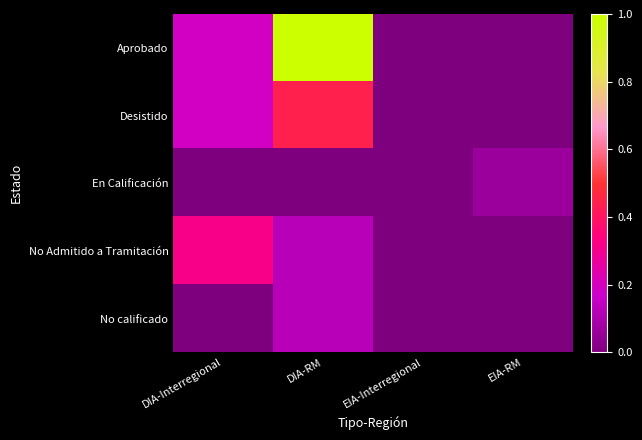

Reading left to right, list all the values displayed in this chart.

Aprobado: DIA-Interregional=0.2	DIA-RM=1.0	EIA-Interregional=0.0	EIA-RM=0.0
Desistido: DIA-Interregional=0.2	DIA-RM=0.4	EIA-Interregional=0.0	EIA-RM=0.0
En Calificación: DIA-Interregional=0.0	DIA-RM=0.0	EIA-Interregional=0.0	EIA-RM=0.1
No Admitido a Tramitación: DIA-Interregional=0.3	DIA-RM=0.1	EIA-Interregional=0.0	EIA-RM=0.0
No calificado: DIA-Interregional=0.0	DIA-RM=0.1	EIA-Interregional=0.0	EIA-RM=0.0